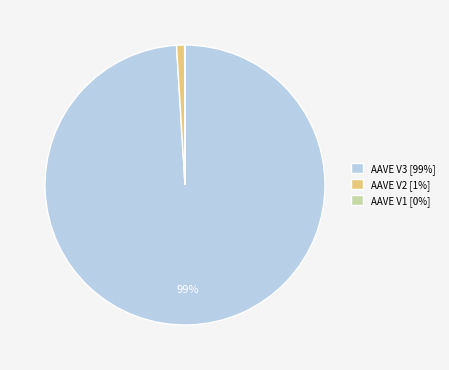

Between AAVE V2 [1%] and AAVE V3 [99%], which is larger?

AAVE V3 [99%]